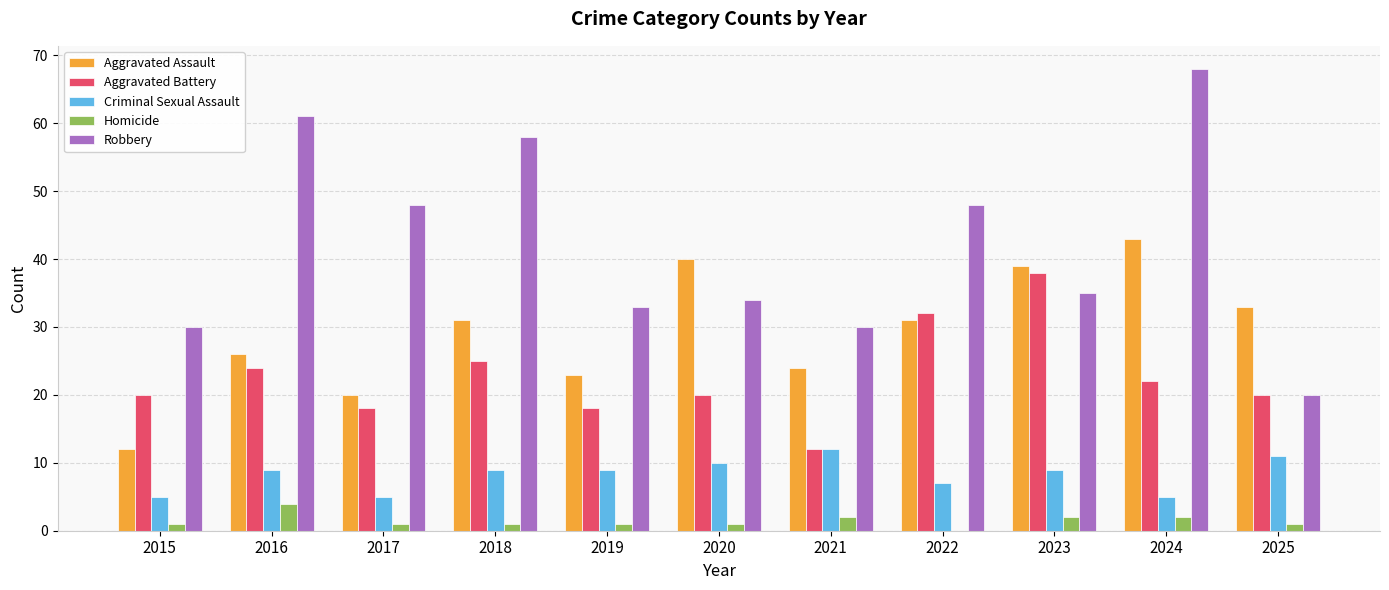

Reading right to left, list all the values displayed in this chart.

Aggravated Assault: 2025=33	2024=43	2023=39	2022=31	2021=24	2020=40	2019=23	2018=31	2017=20	2016=26	2015=12
Aggravated Battery: 2025=20	2024=22	2023=38	2022=32	2021=12	2020=20	2019=18	2018=25	2017=18	2016=24	2015=20
Criminal Sexual Assault: 2025=11	2024=5	2023=9	2022=7	2021=12	2020=10	2019=9	2018=9	2017=5	2016=9	2015=5
Homicide: 2025=1	2024=2	2023=2	2022=0	2021=2	2020=1	2019=1	2018=1	2017=1	2016=4	2015=1
Robbery: 2025=20	2024=68	2023=35	2022=48	2021=30	2020=34	2019=33	2018=58	2017=48	2016=61	2015=30